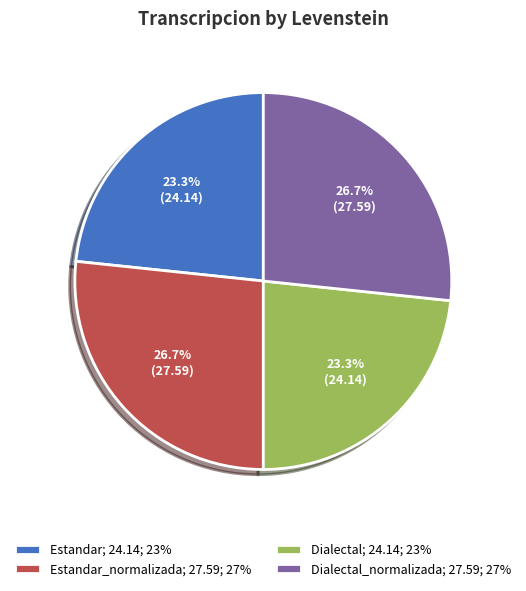

Does any single category account for the majority?

No